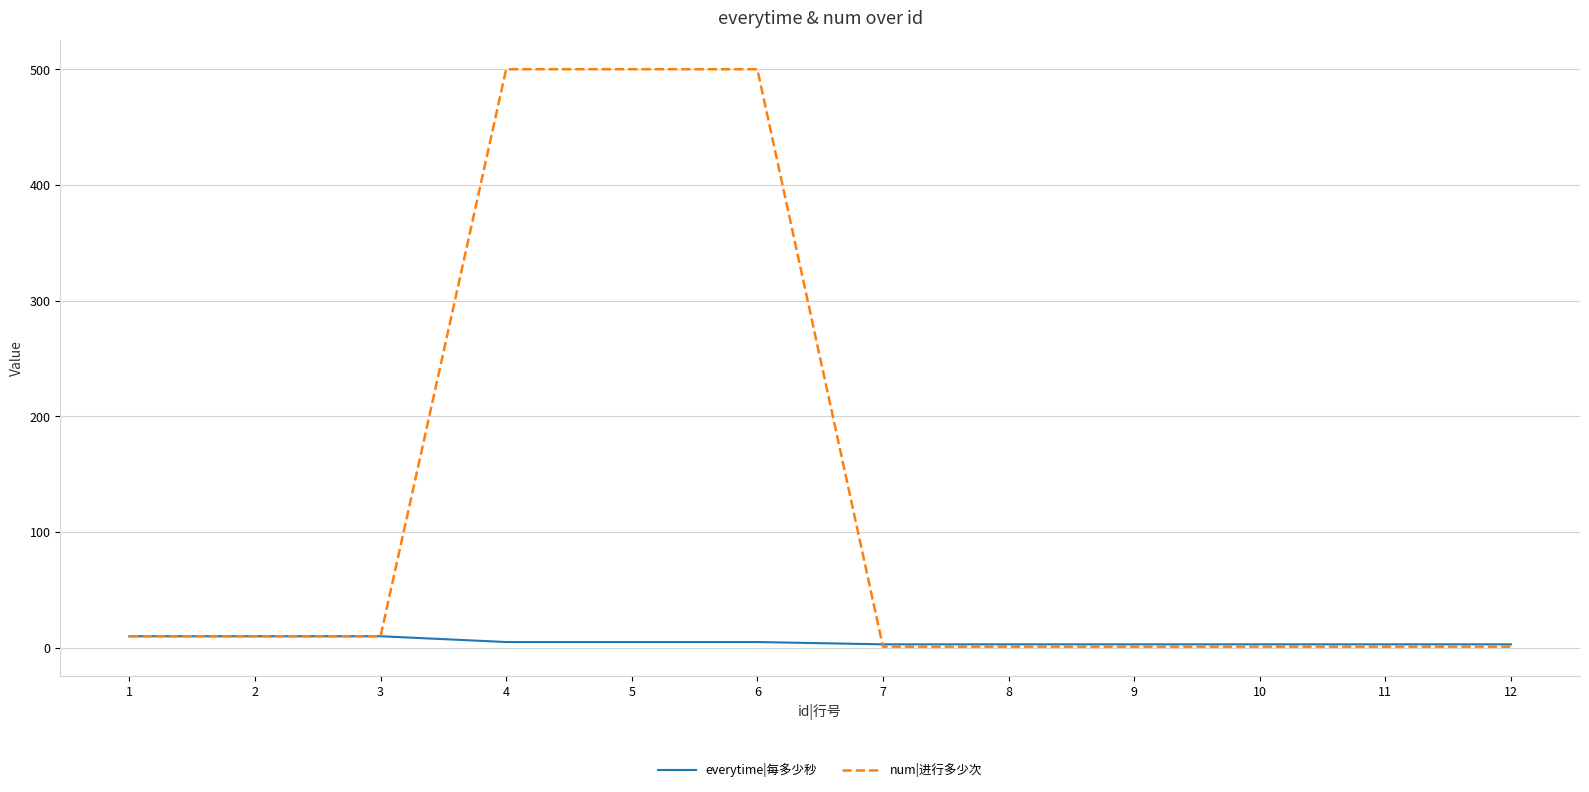

At how many categories does at least one series exceed 248?

3